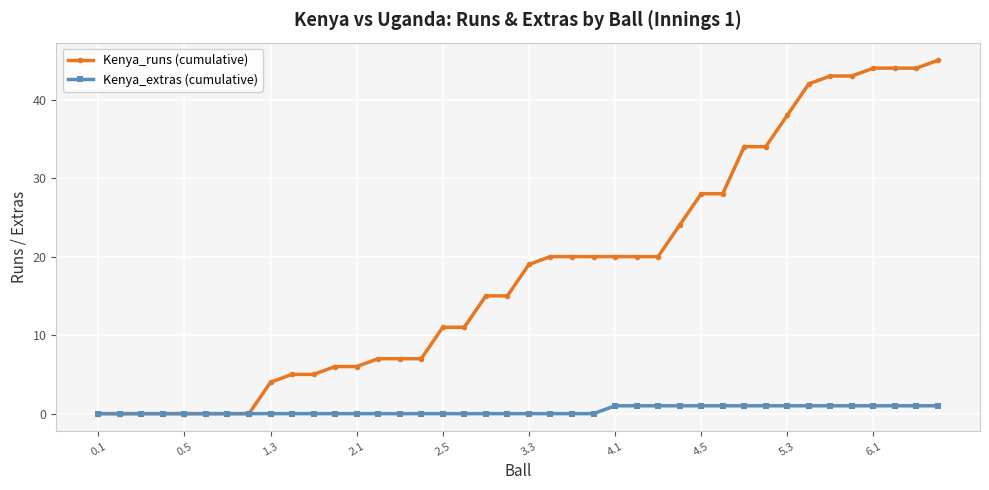

What is the value of the Kenya_extras (cumulative) point at the 29th from the left?

1